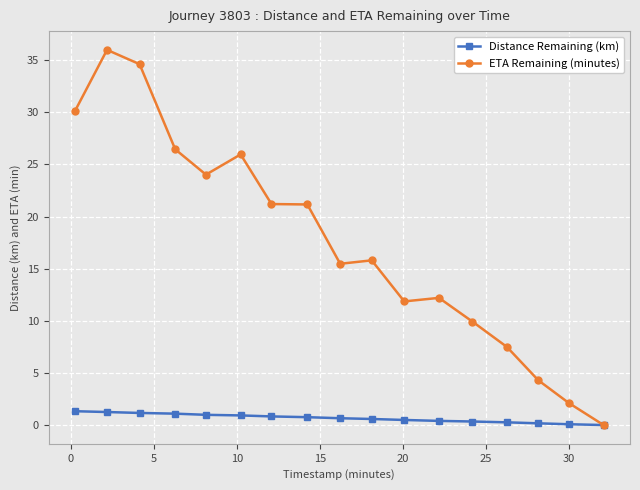

List the series in order of their peak value, lowest first.

Distance Remaining (km), ETA Remaining (minutes)